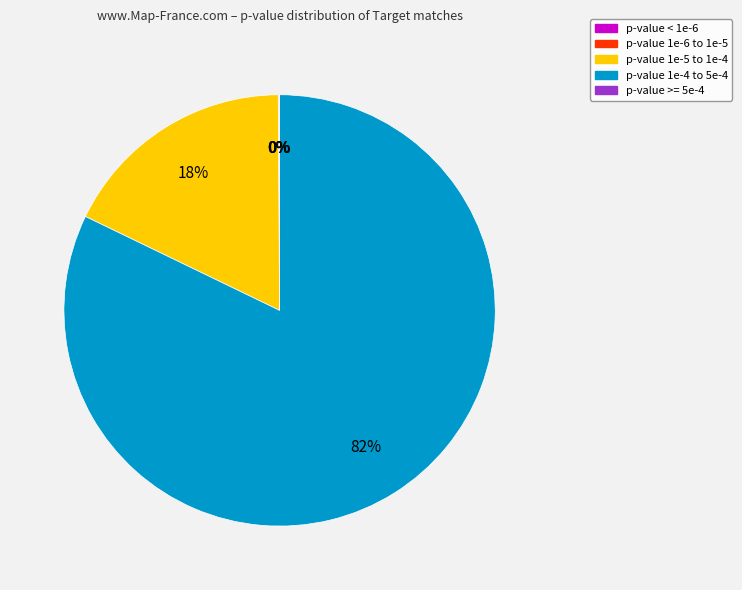

To the nearest percent, what portion does p-value 1e-4 to 5e-4 represent?

82%